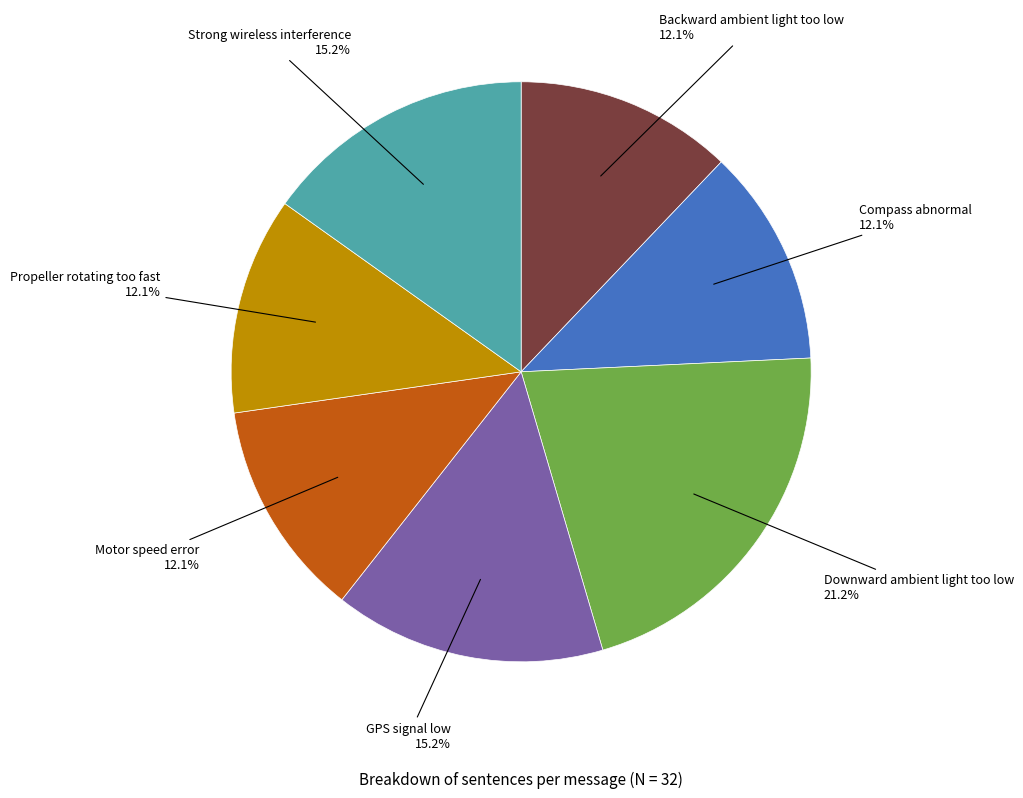

Does any single category account for the majority?

No